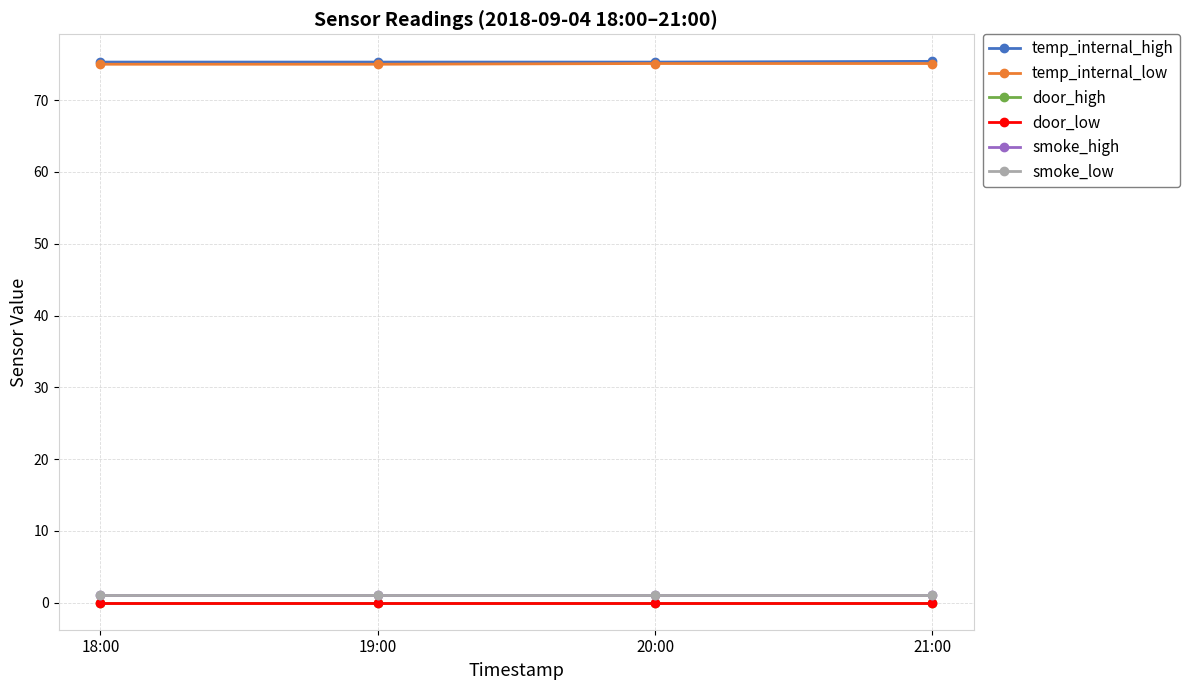

Does the chart have visible grid lines?

Yes